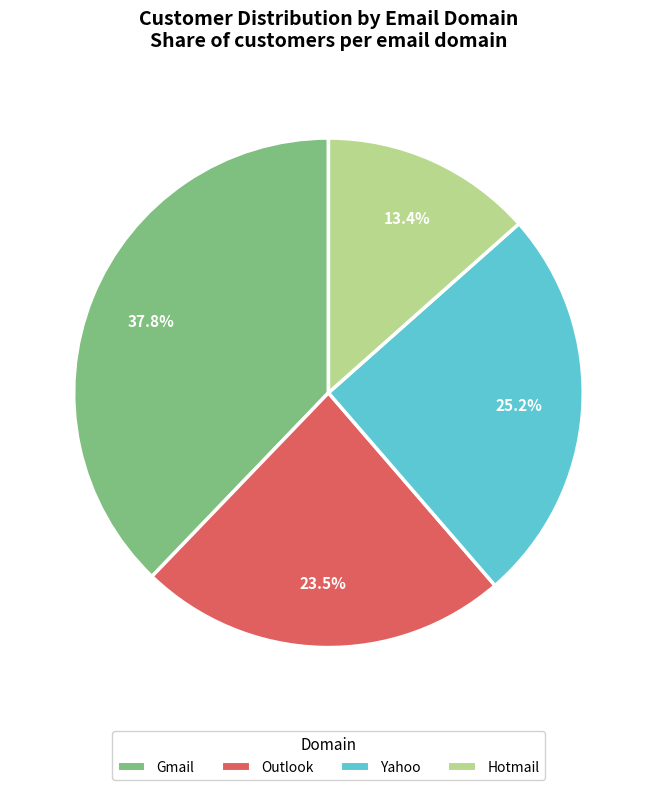

How many segments does this pie chart have?

4